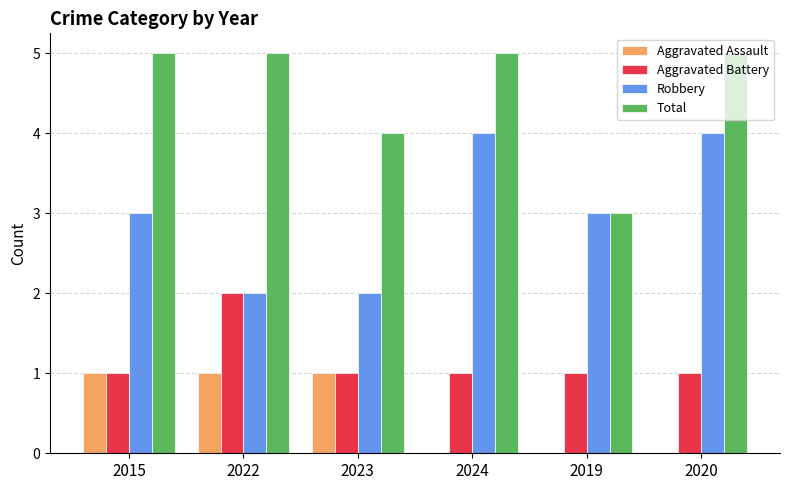

Which series changed the most between 2022 and 2020?

Robbery